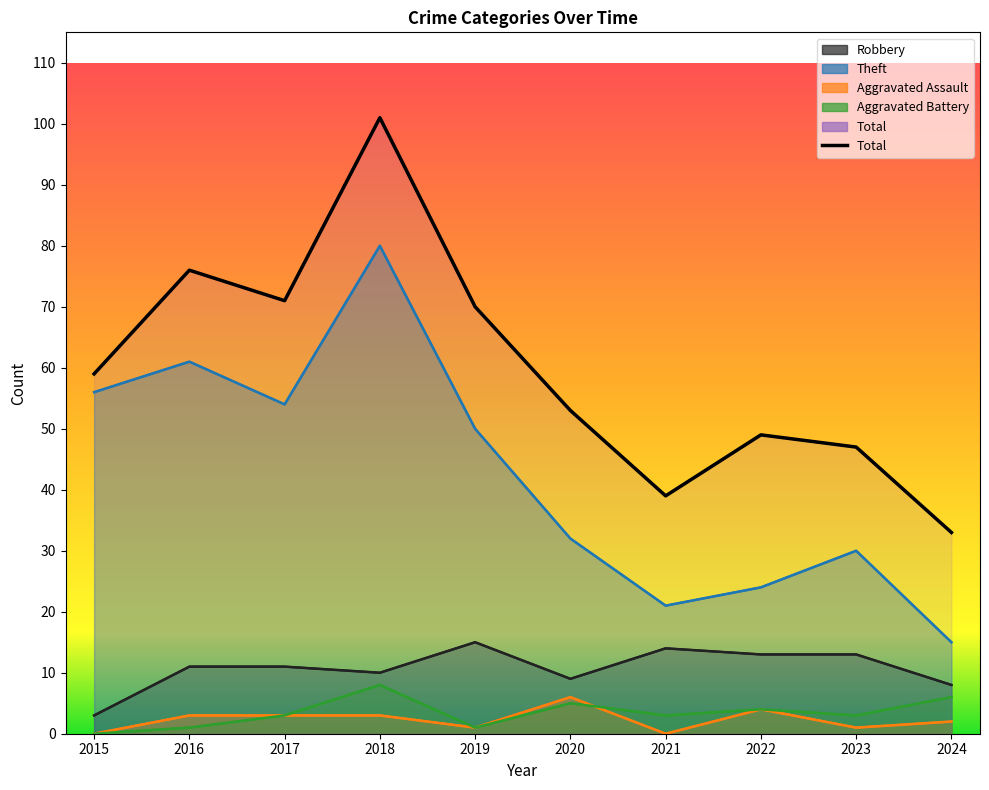

True or false: Aggravated Assault and Theft intersect in this chart.

False